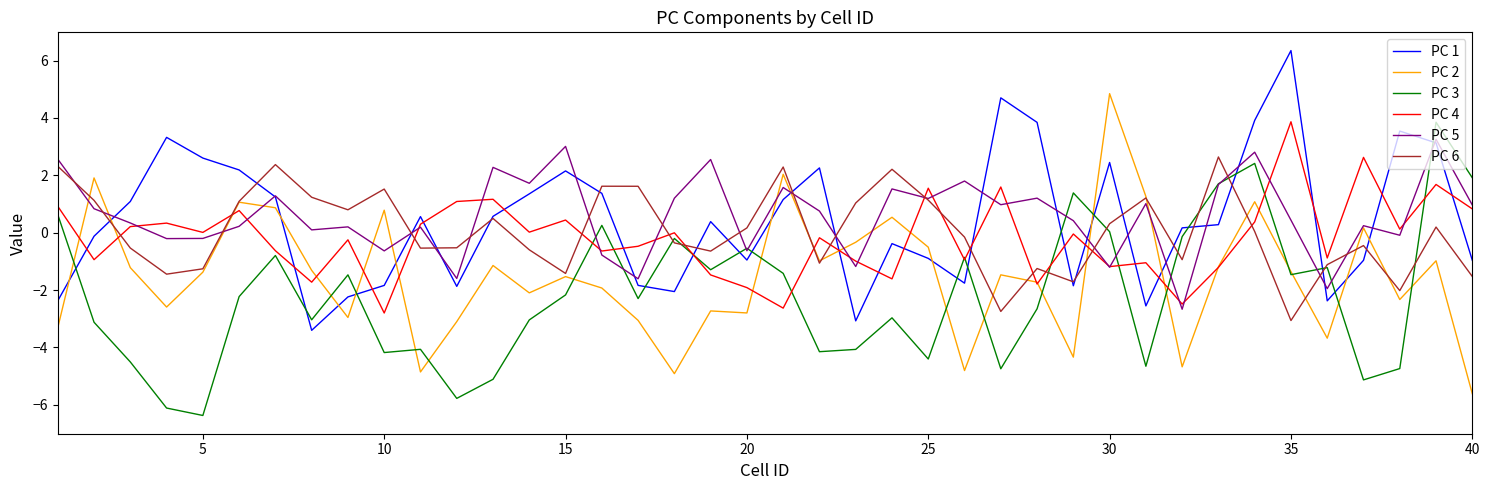

Which series has the largest range (max minus min)?

PC 2